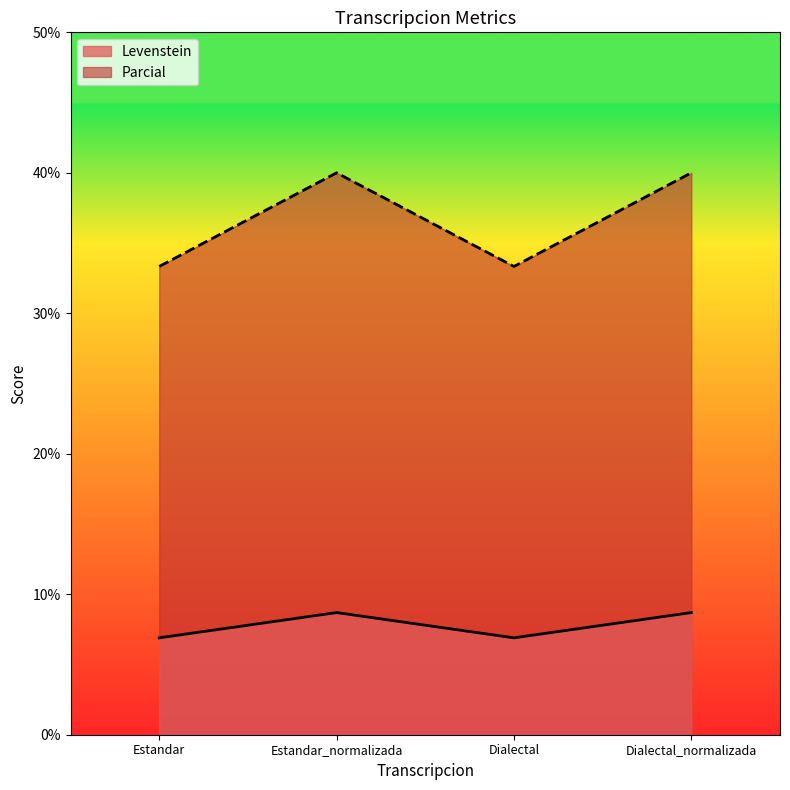

What is the greatest value displayed?

40.0